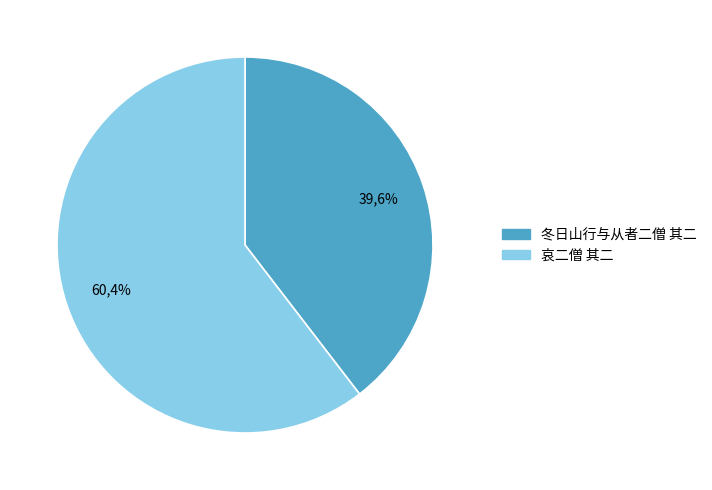

Does any single category account for the majority?

Yes